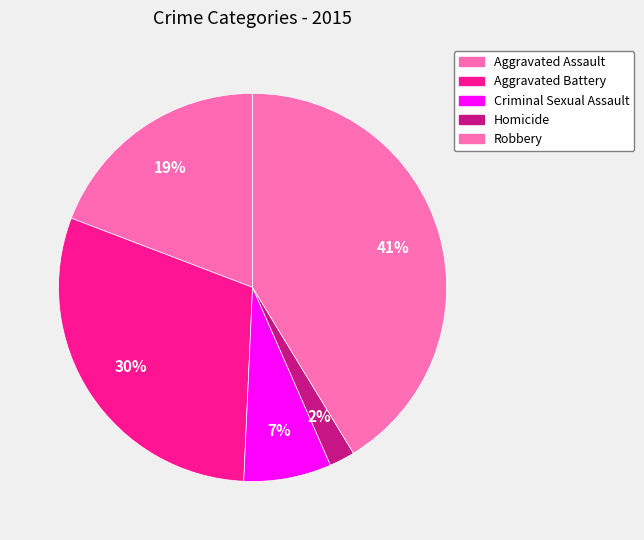

What percentage is the Homicide slice, to the nearest percent?

2%